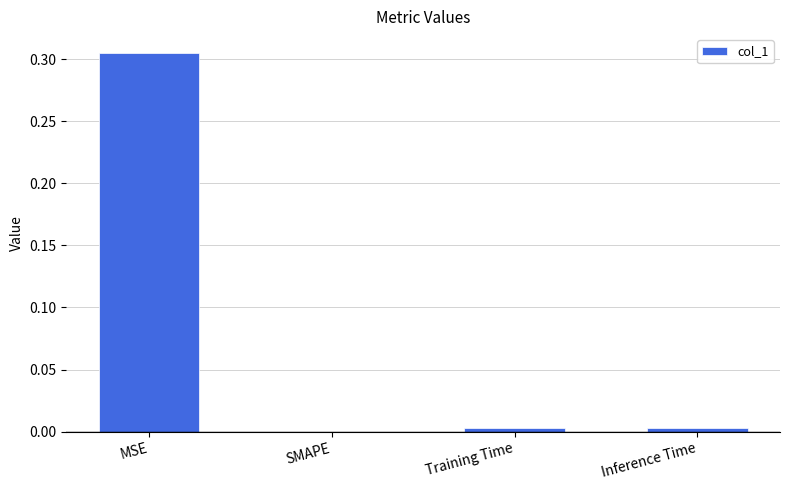

What is the change in value from MSE to SMAPE?

-0.3